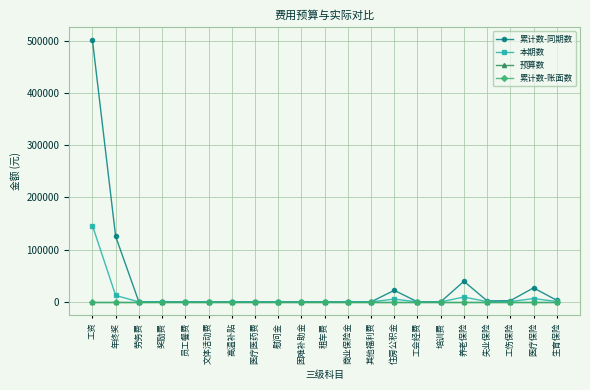

Where is 本期数 nearest to the value 72967?

年终奖